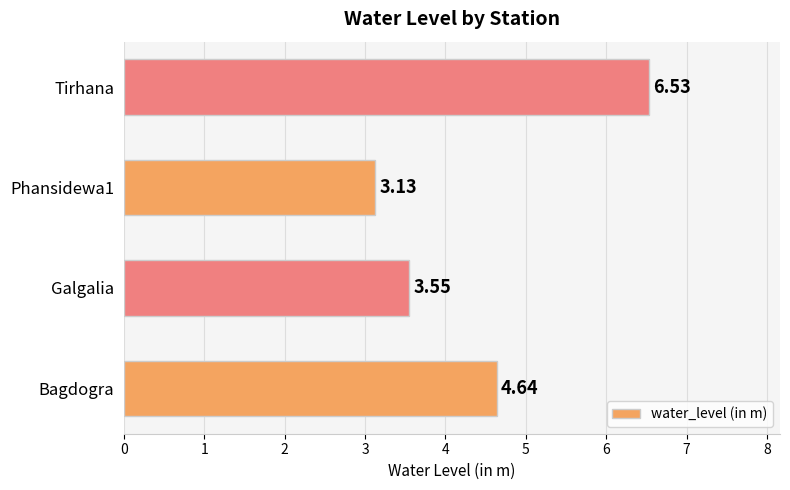

Rank the categories by value from lowest to highest.

Phansidewa1, Galgalia, Bagdogra, Tirhana